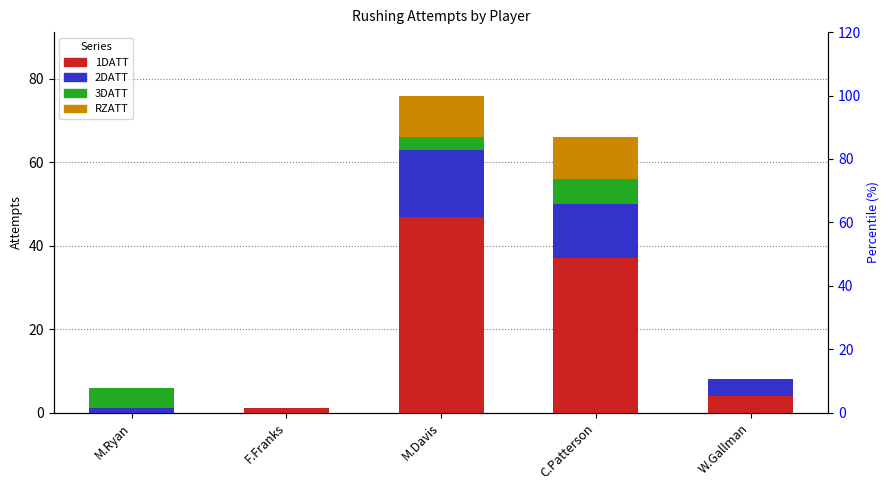

How many bars are there in each group?

4